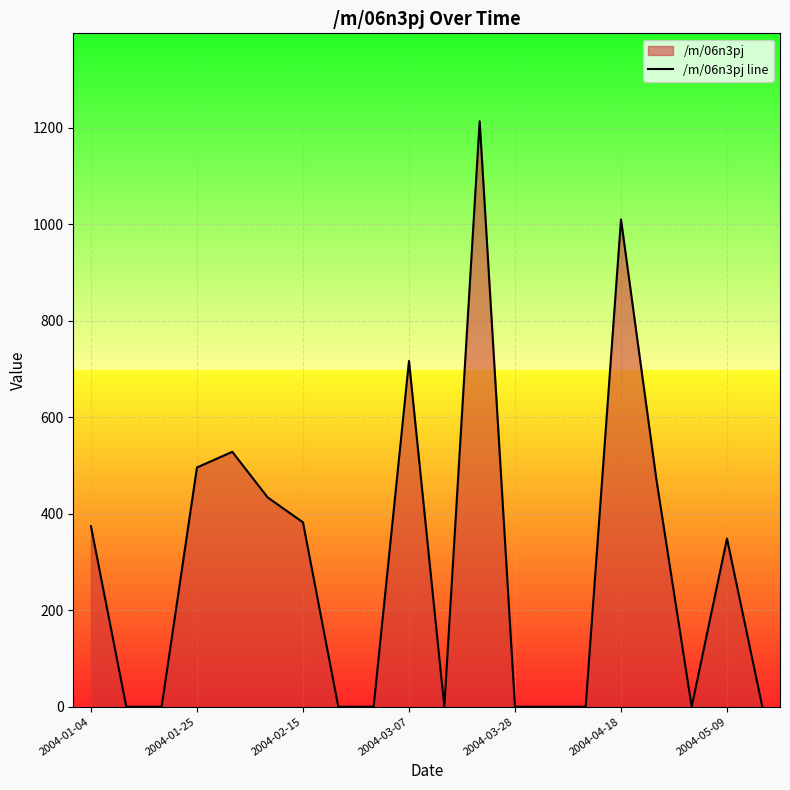

True or false: there are more than 1 points higher than both neighbors.

True